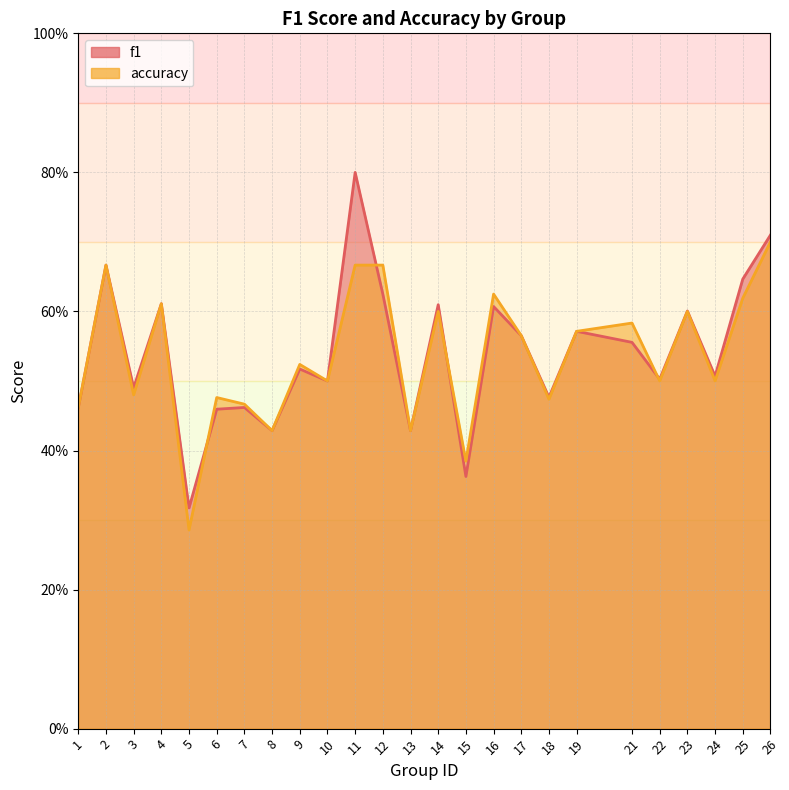

Which series has the largest total across all categories?

f1